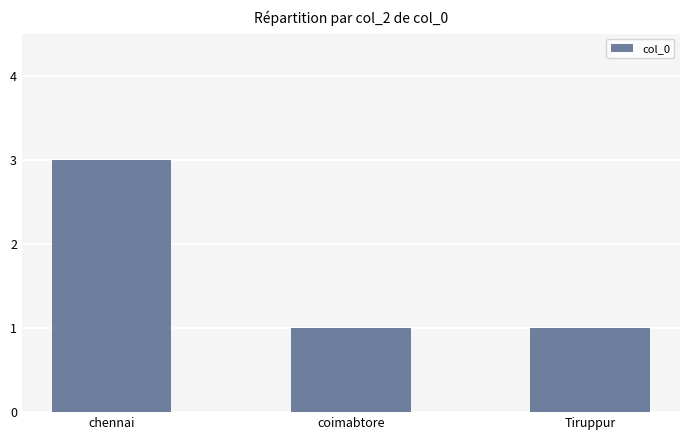

What is the average value?

2